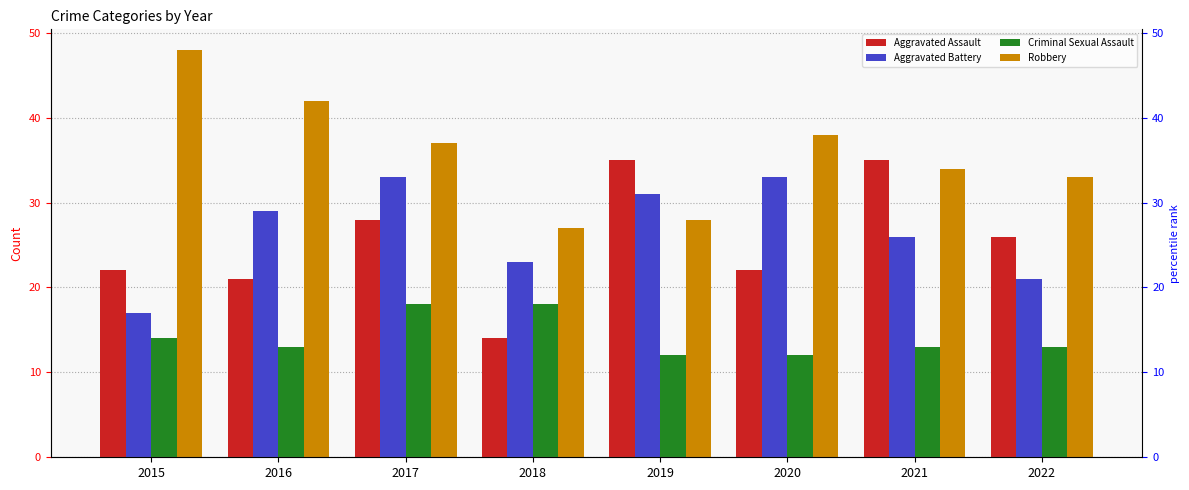

List the series in order of their peak value, highest first.

Robbery, Aggravated Assault, Aggravated Battery, Criminal Sexual Assault